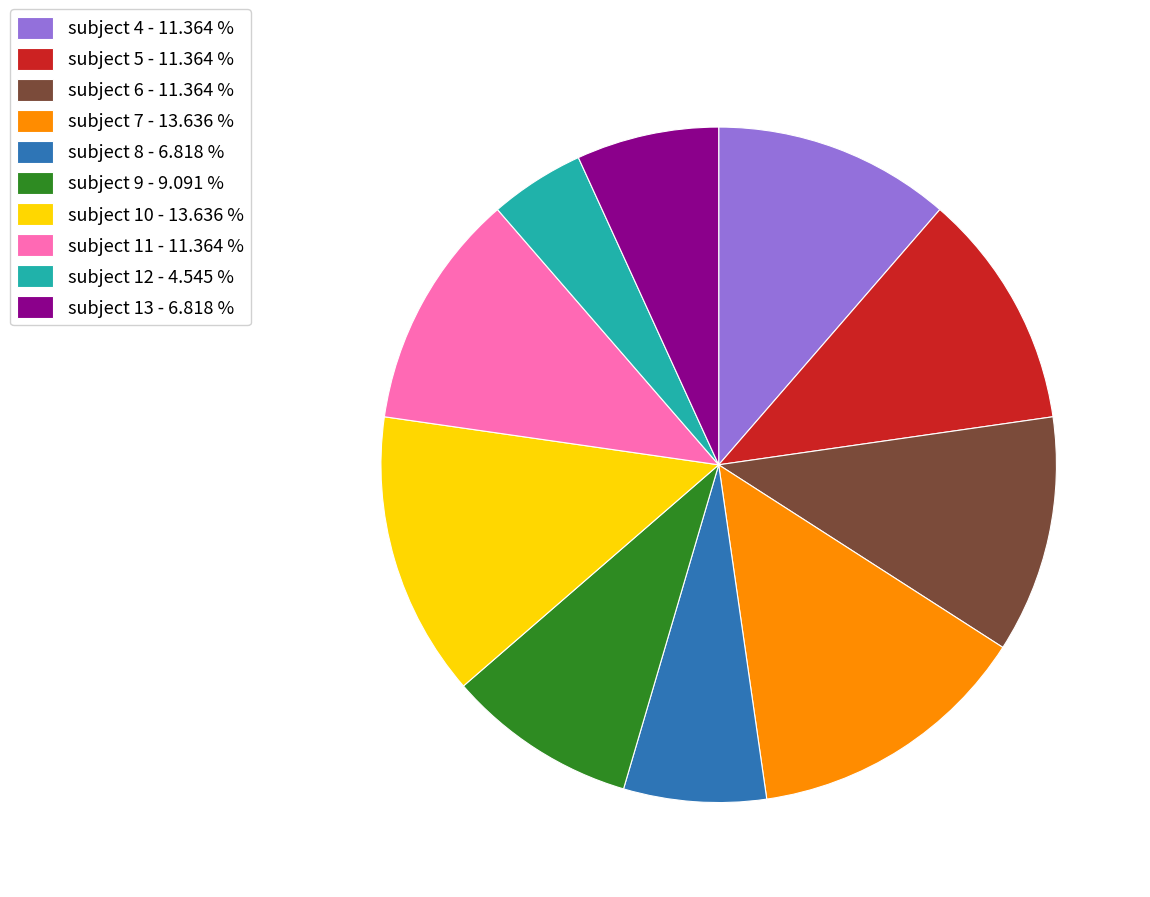

Does subject 6 account for over 50% of the chart?

No